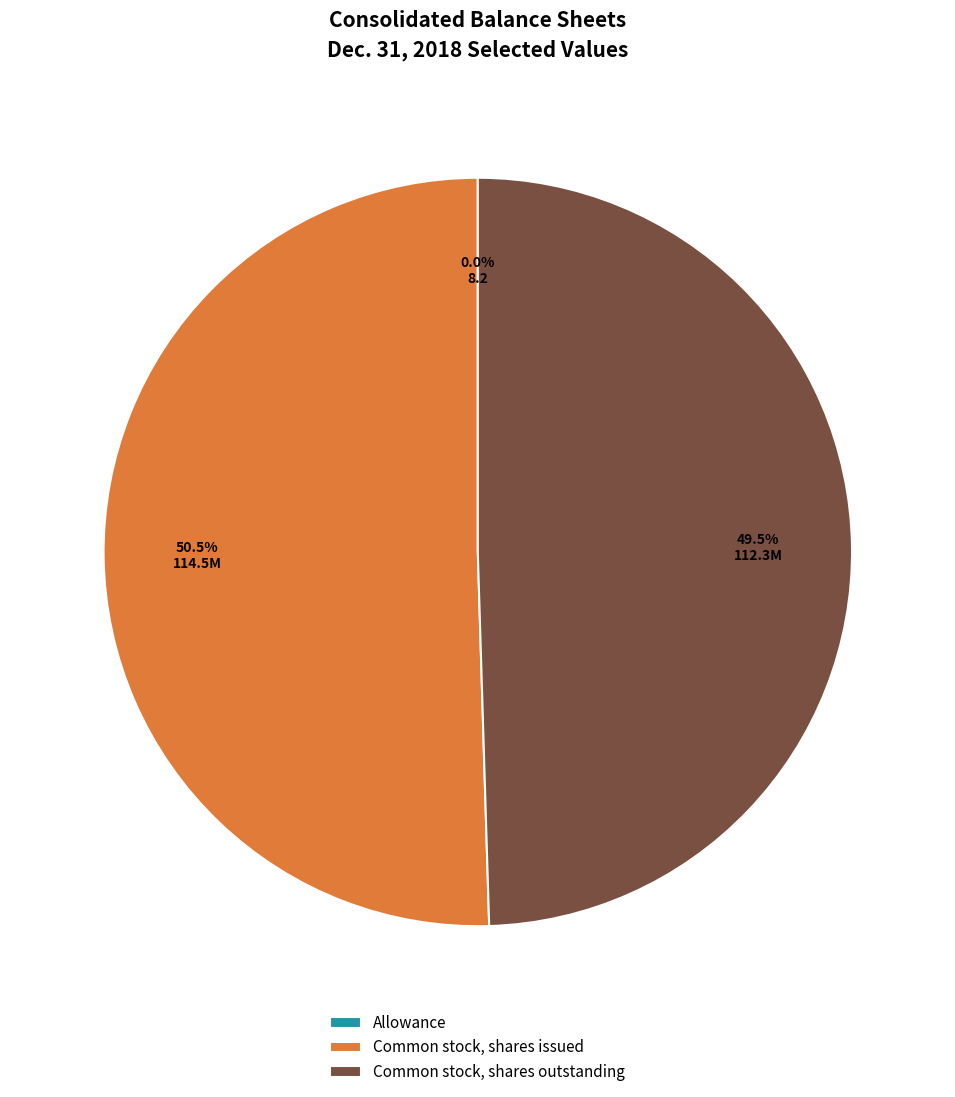

To the nearest percent, what is the difference between the Common stock, shares outstanding and Common stock, shares issued slice percentages?

1%